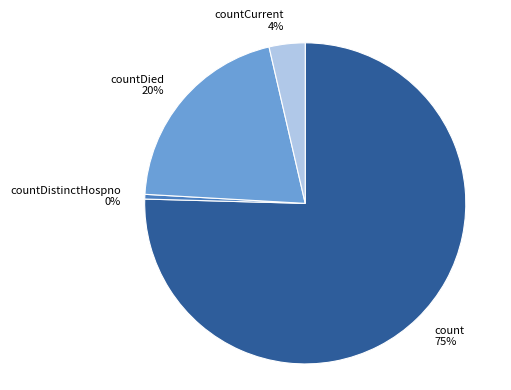

Count the number of slices in the pie.

4